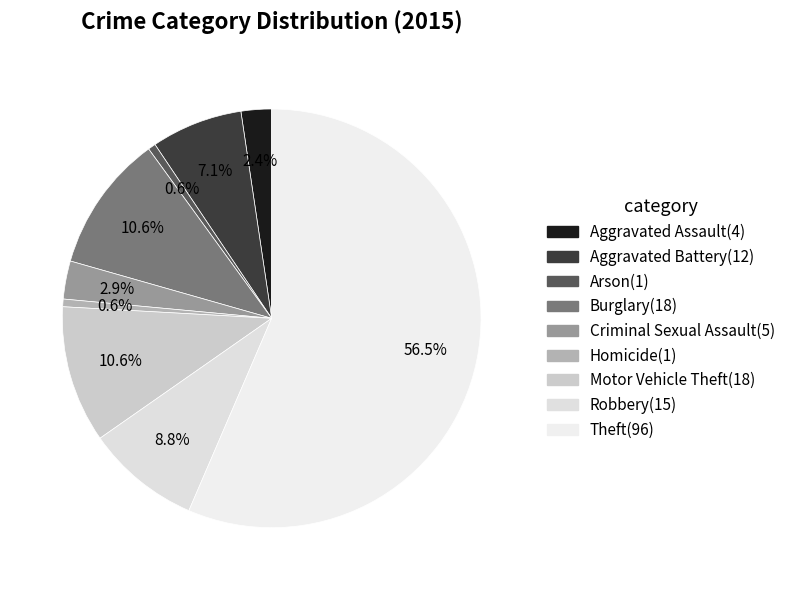

Is it true that Homicide is 1% of the pie?

True